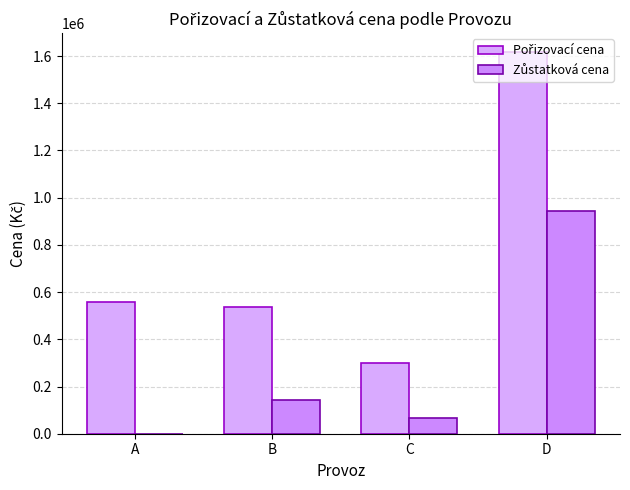

Are the bars horizontal?

No